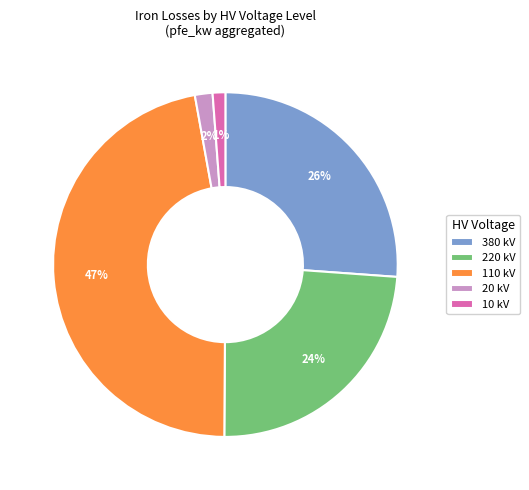

Is the sum of 20 kV and 380 kV greater than half?

No